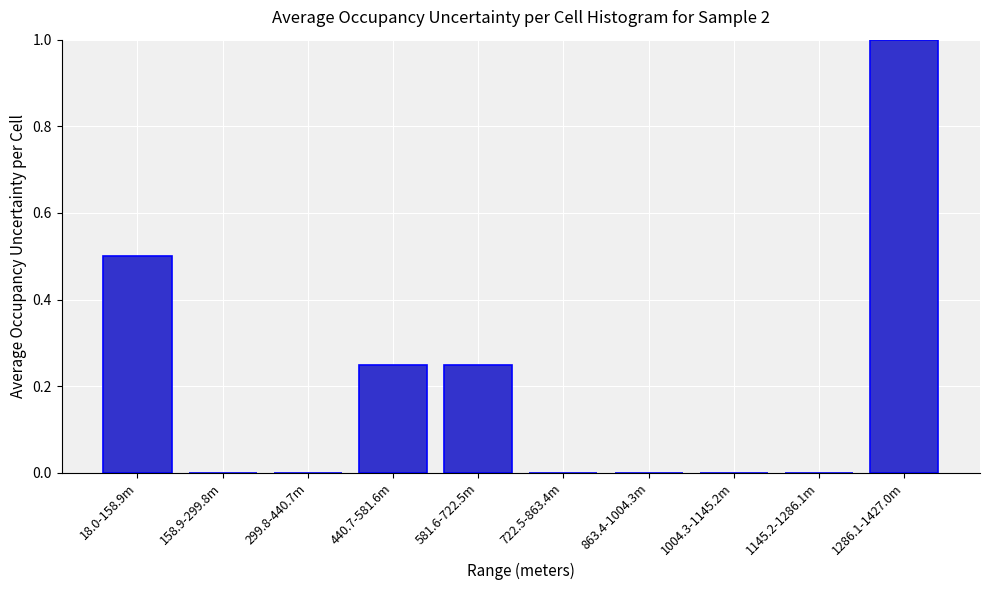

Which category has the highest value across all series?

1286.1-1427.0m